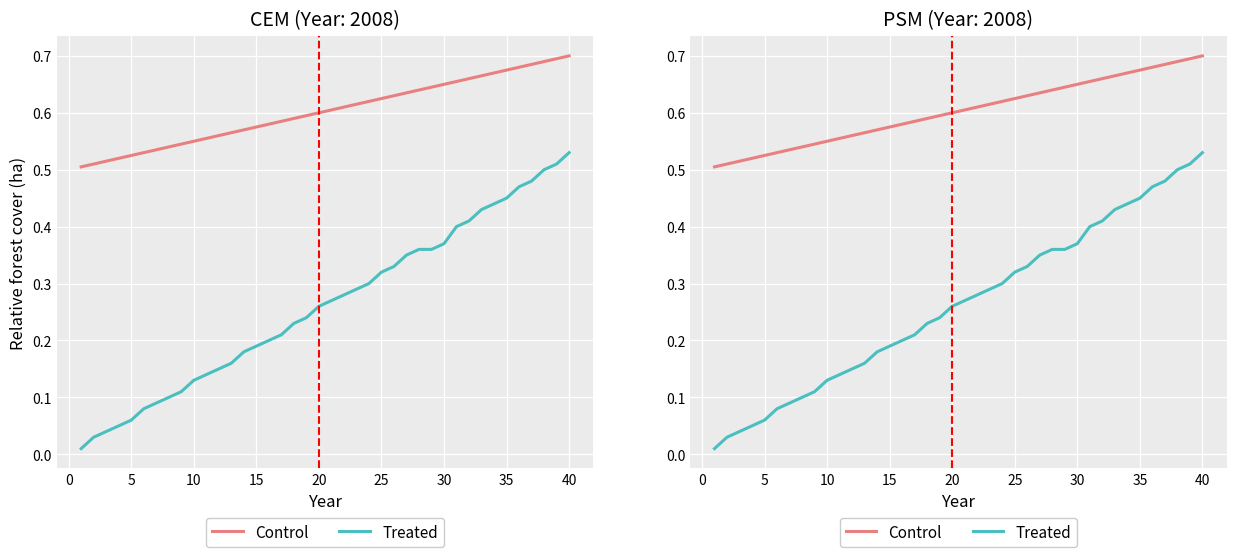

At 35, list the series in order from largest to smallest.

Control, Treated